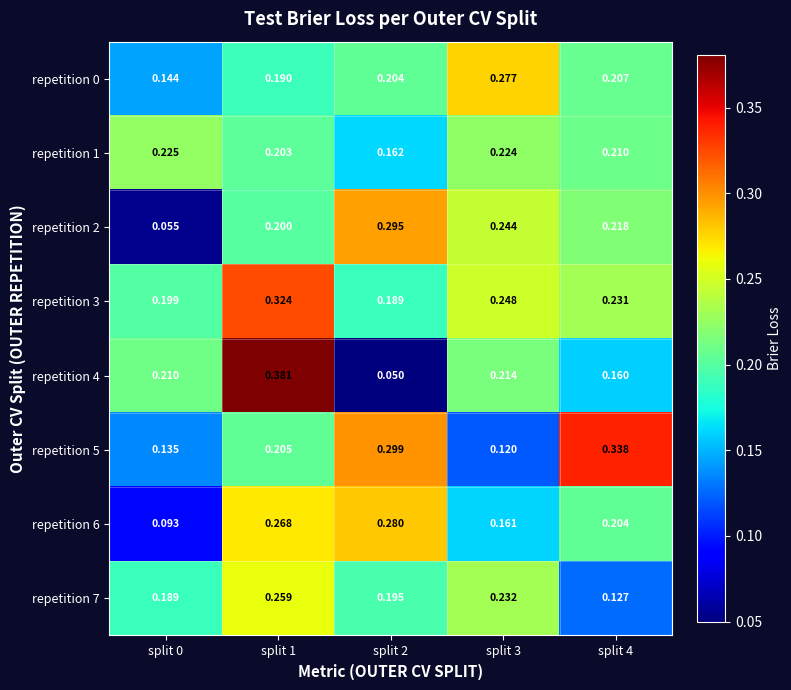

Is the value of repetition 0 at split 2 greater than the value of repetition 1 at split 2?

Yes